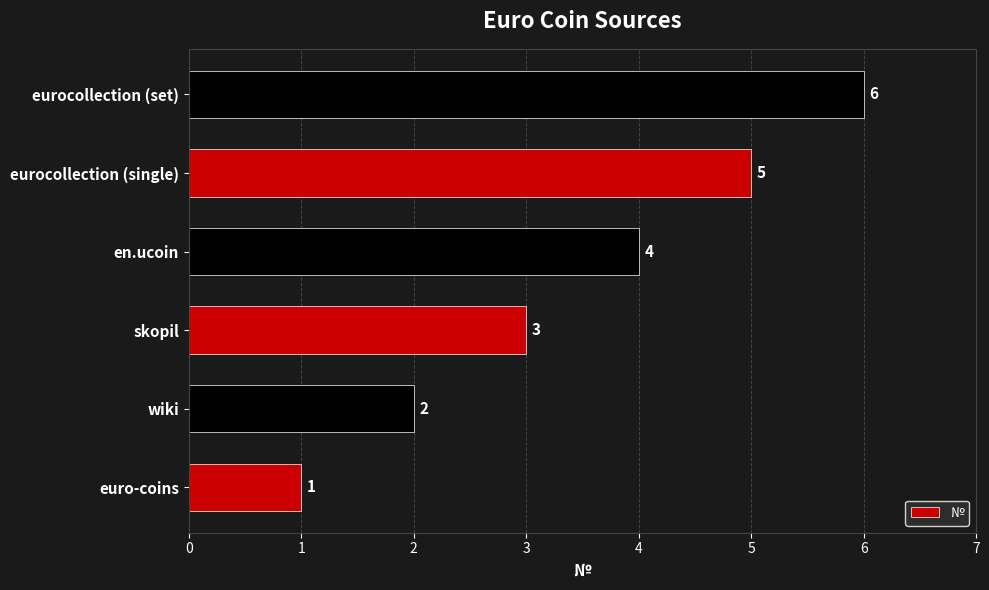

What is the change in value from skopil to eurocollection (set)?

+3